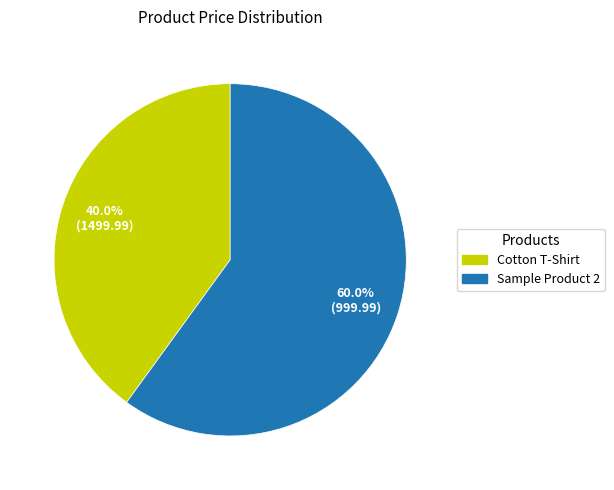

Which has a higher value, Sample Product 2 or Cotton T-Shirt?

Sample Product 2